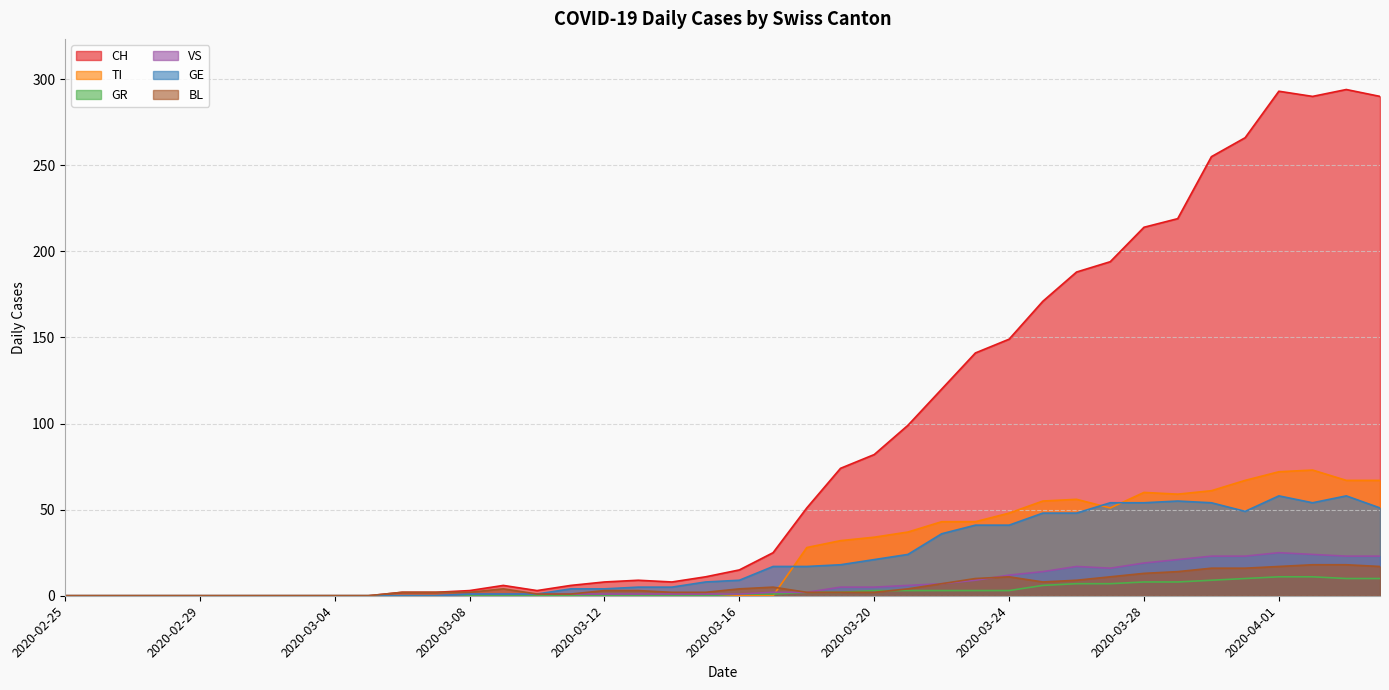

Which series ends up on top after the final intersection of VS and TI?

TI